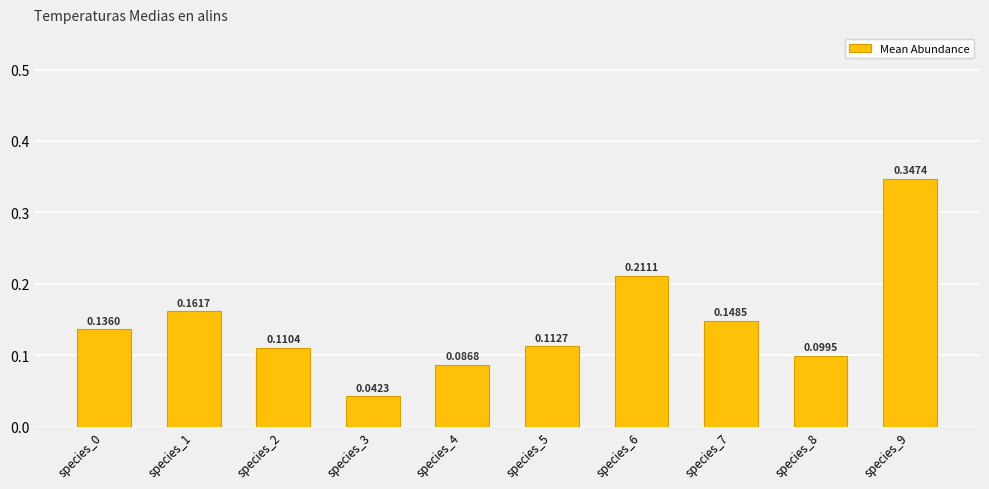

Which has a higher value, species_9 or species_4?

species_9